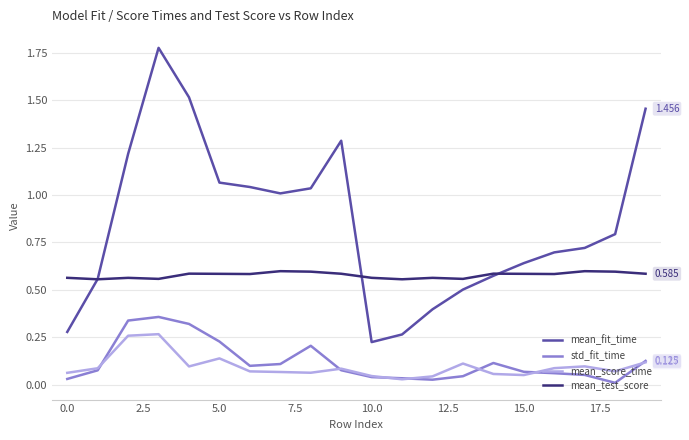

True or false: mean_fit_time and mean_score_time cross at least once.

False